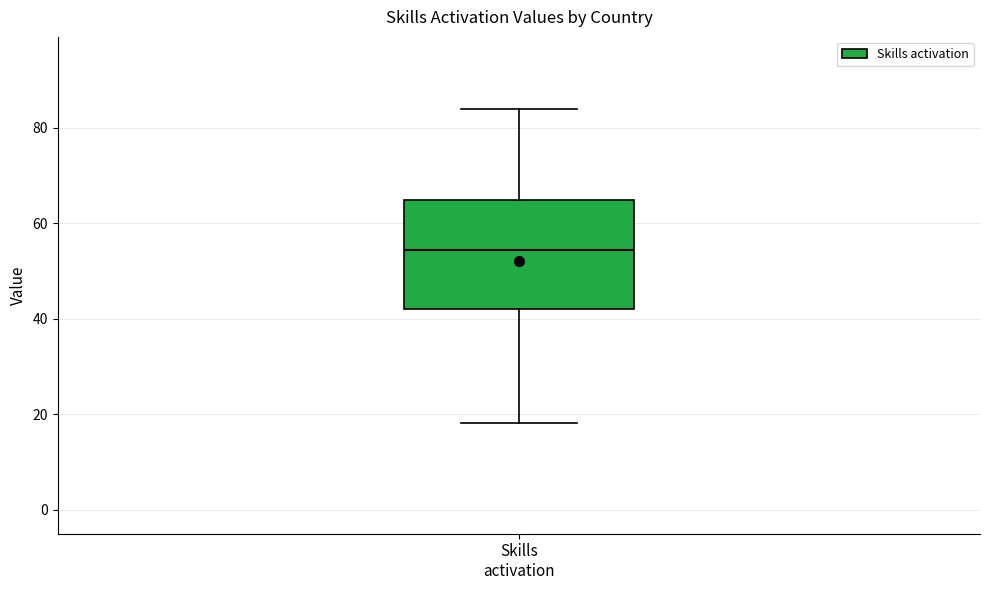

Where is the upper edge of the box for Skills activation on the y-axis? The values are not printed on the chart, so give them approximately, as read against the axis.

64